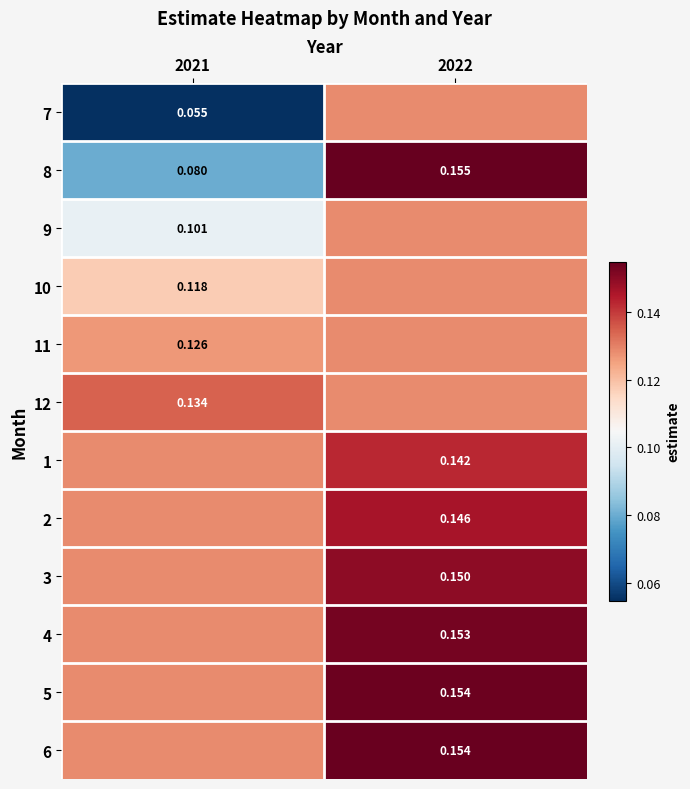

At which category does the chart reach its minimum across all series?

2021